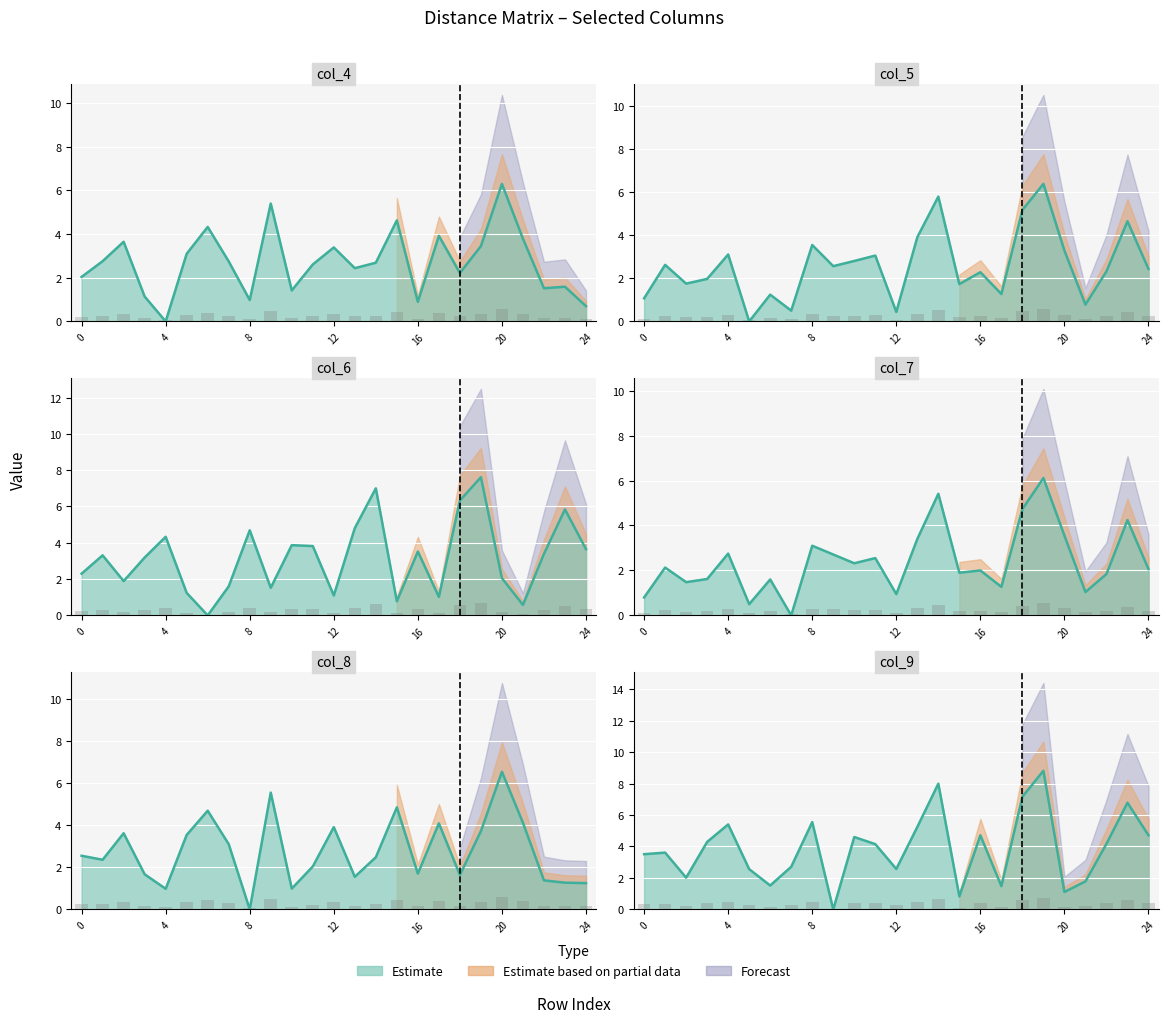

What is the sum of all col_6 values?

79.4